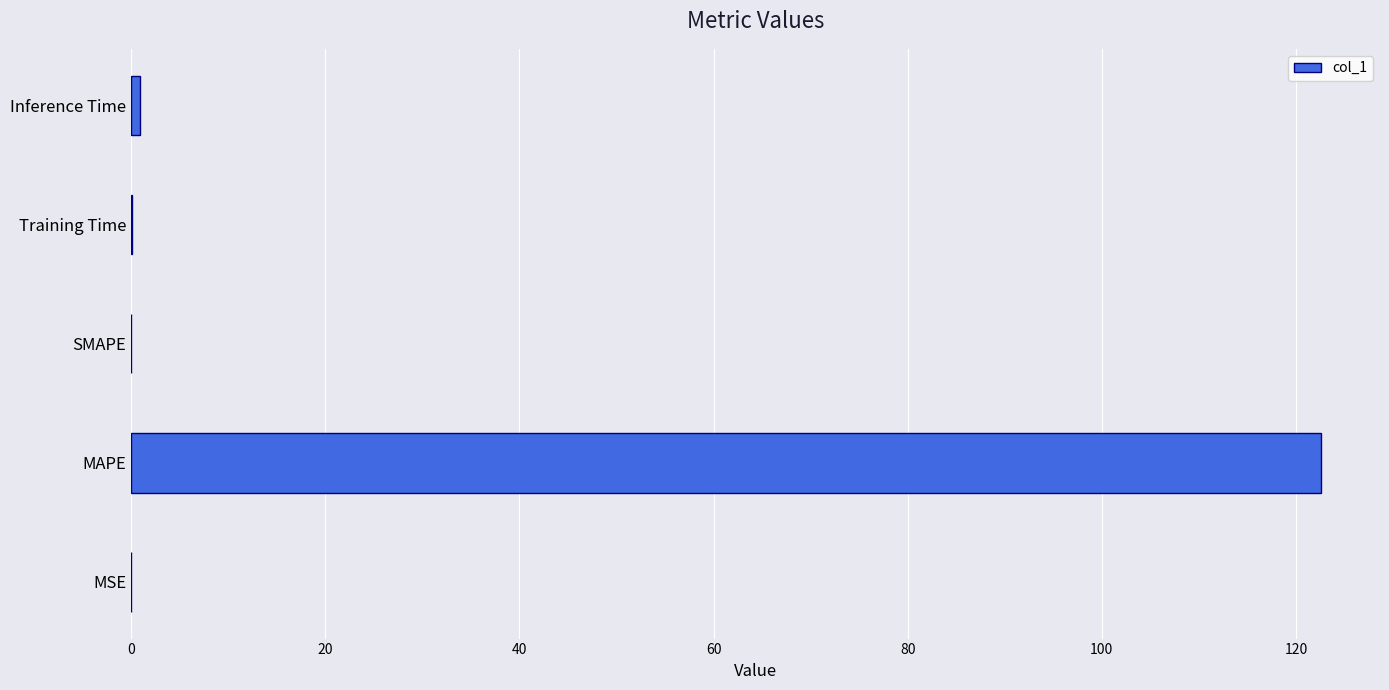

What value does the data have at MAPE?

122.5